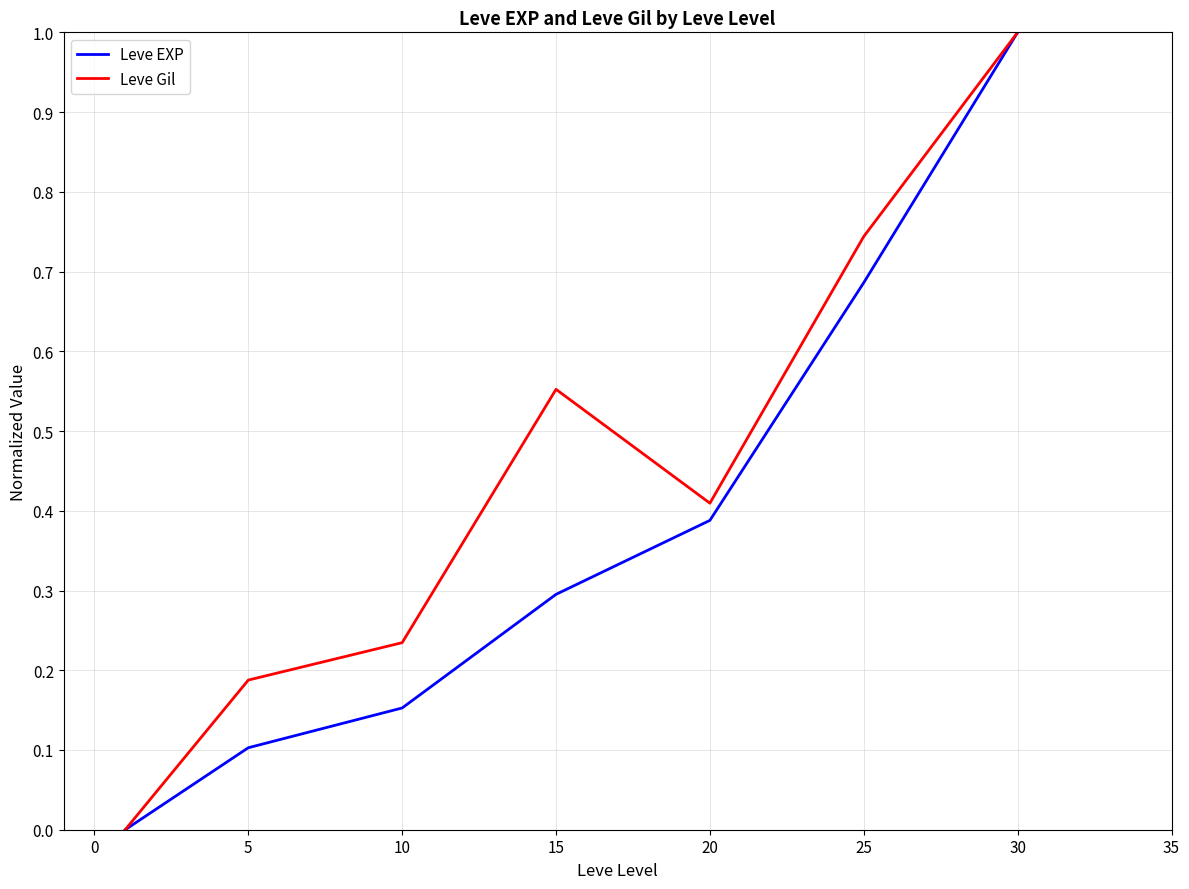

Count the Leve EXP values in the range 0 to 1.

7